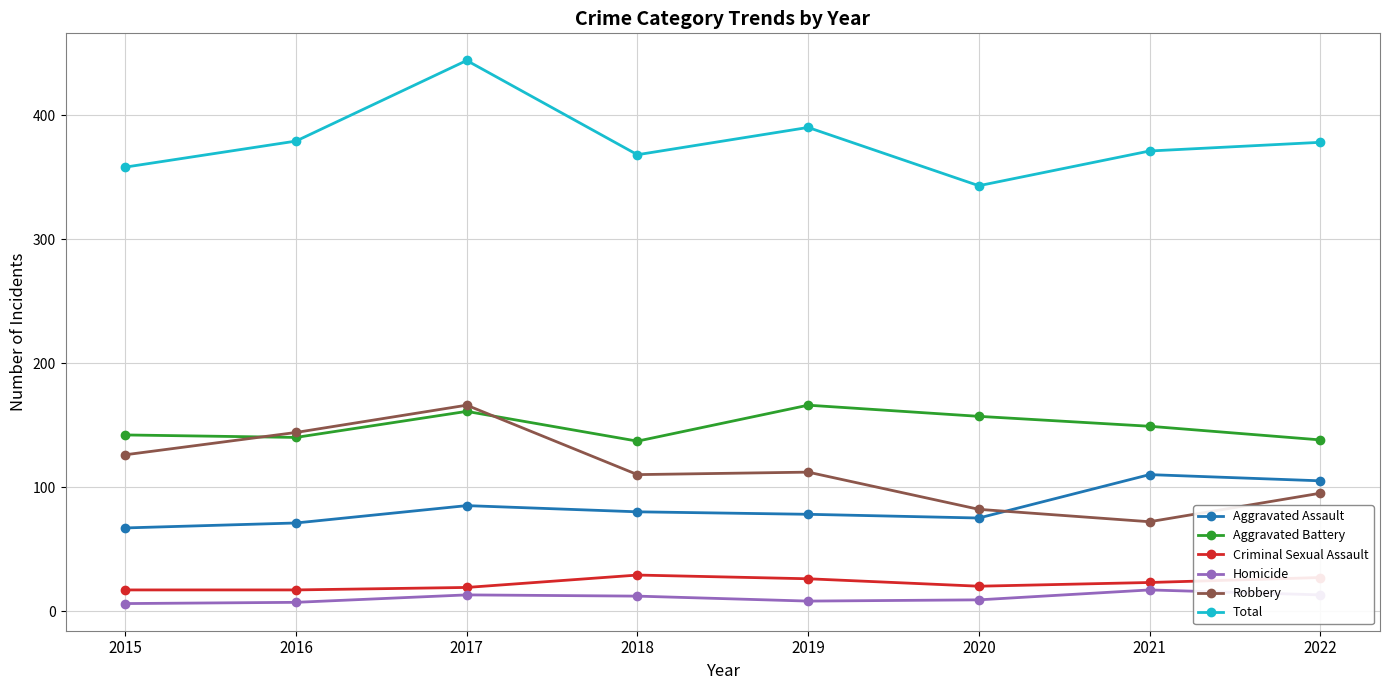

What is the difference between the highest and lowest values at 2022?

365